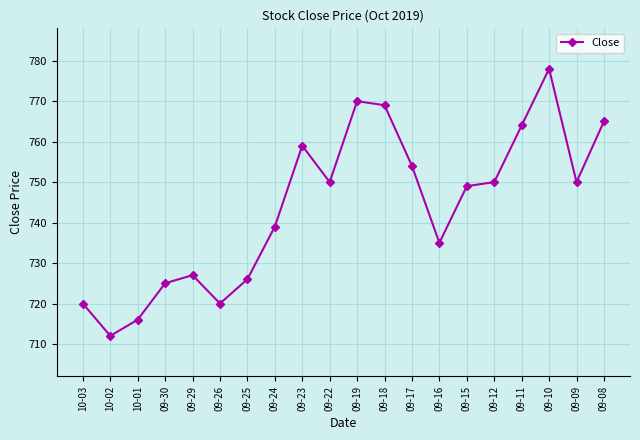

Count the number of data series in this chart.

1